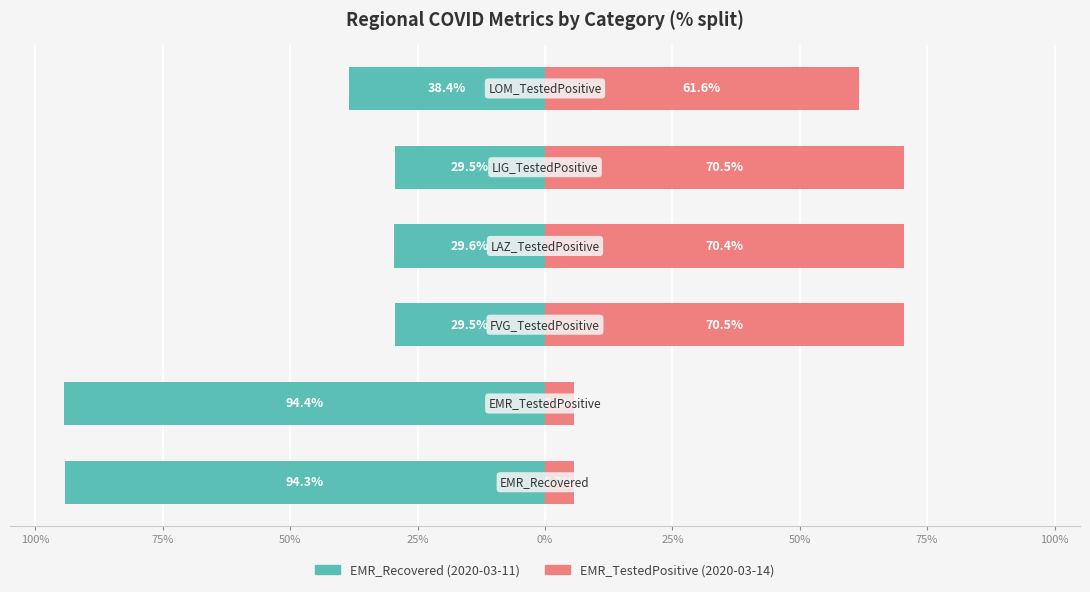

Reading left to right, extract all data points from this chart.

EMR_Recovered (2020-03-11): -94.3	-94.4	-29.5	-29.6	-29.5	-38.4
EMR_TestedPositive (2020-03-14): 5.7	5.6	70.5	70.4	70.5	61.6